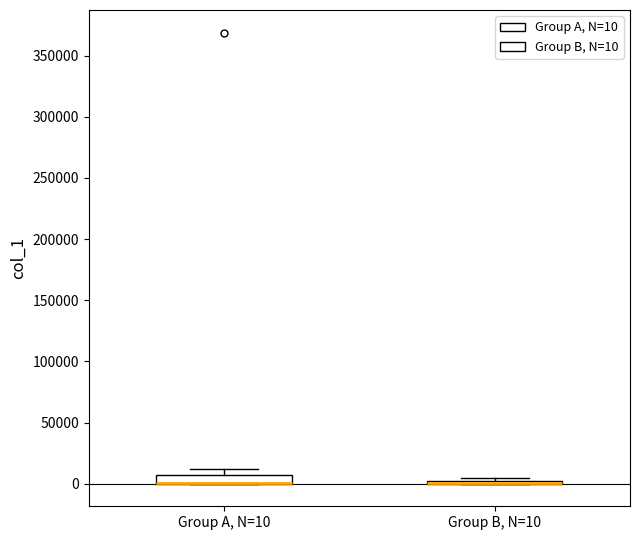

Where is the lower edge of the box for Group A, N=10 on the y-axis? The values are not printed on the chart, so give them approximately, as read against the axis.

0